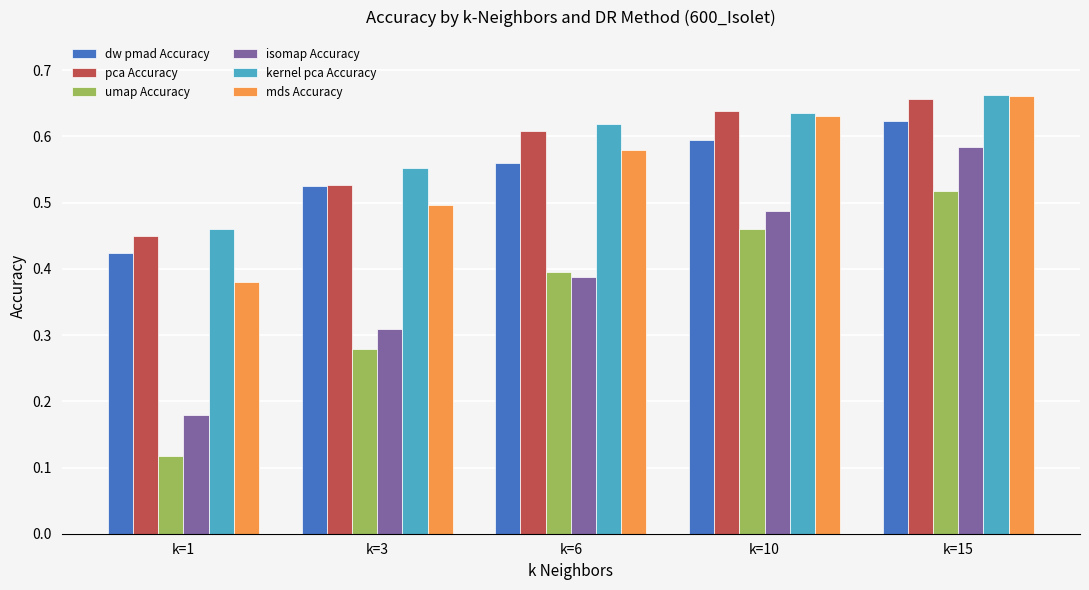

At which category is the sum across all series the highest?

k=15